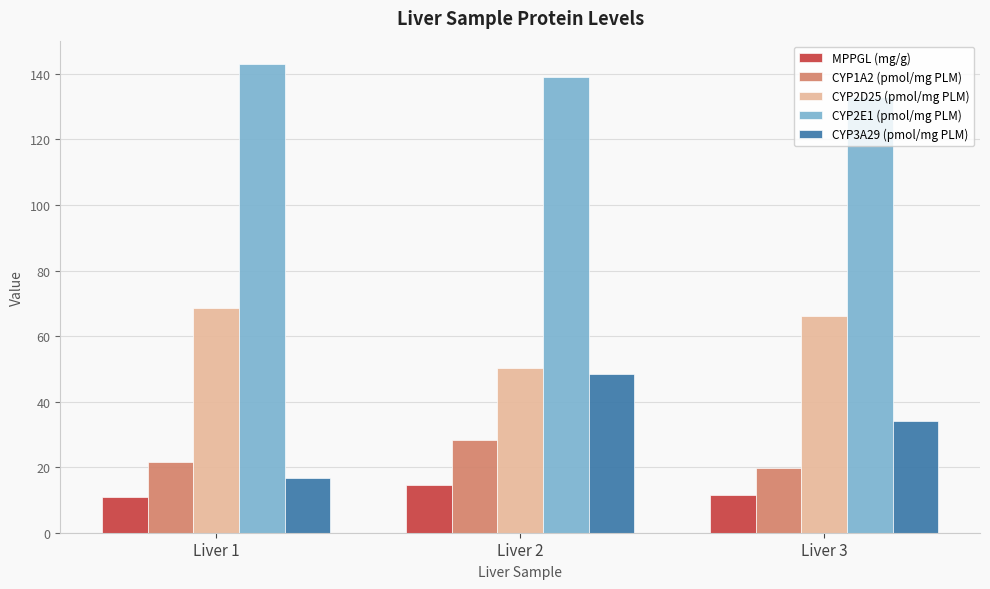

What is the minimum value shown in the chart?

10.9